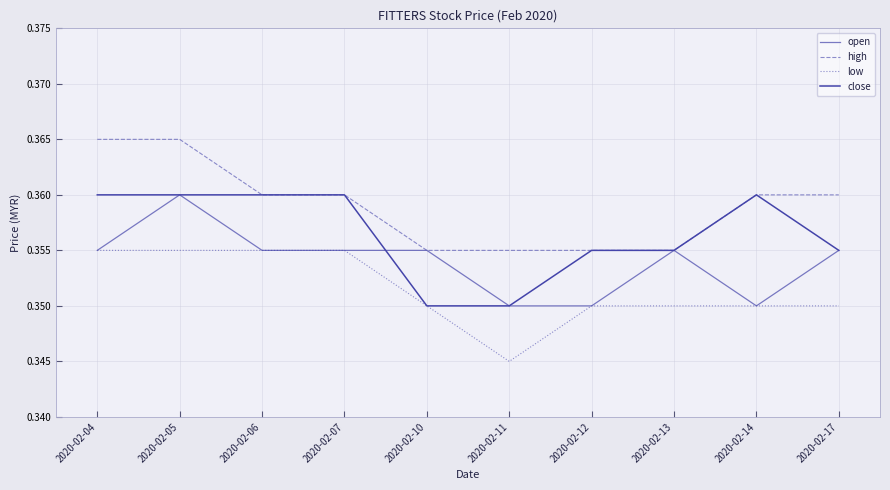

Which series has the largest range (max minus min)?

open